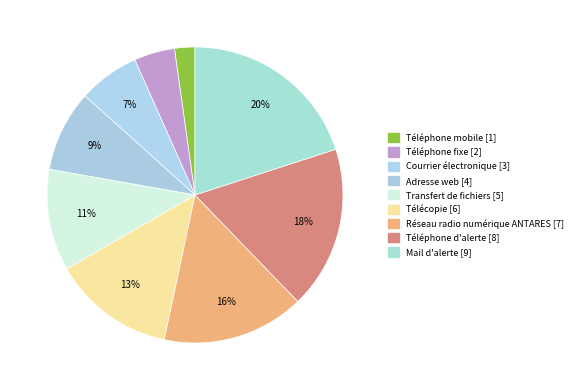

What percentage is NOT represented by Téléphone fixe?

95.6%